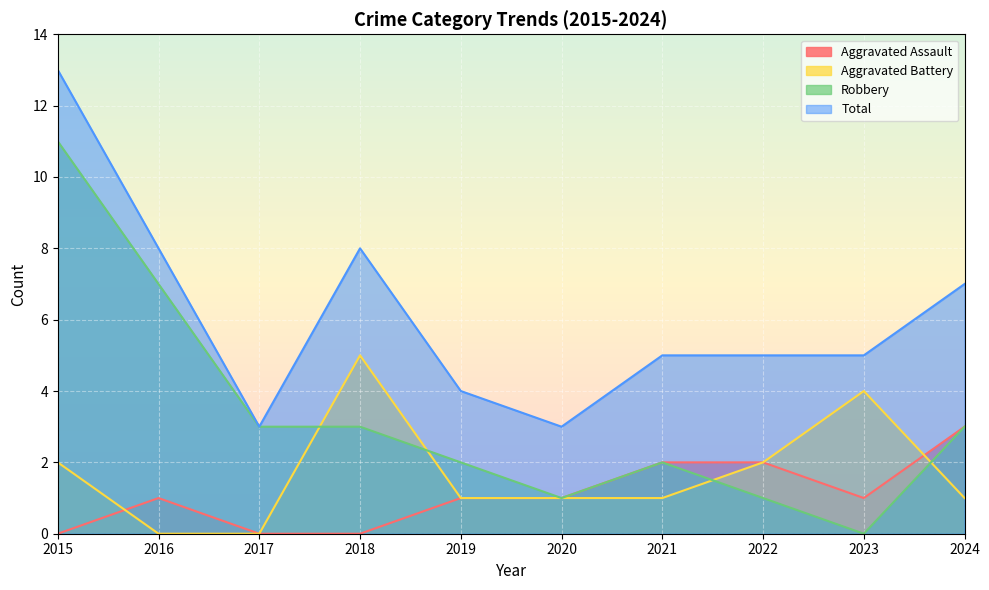

What is the difference between the maximum and second lowest values in the Robbery series?

10